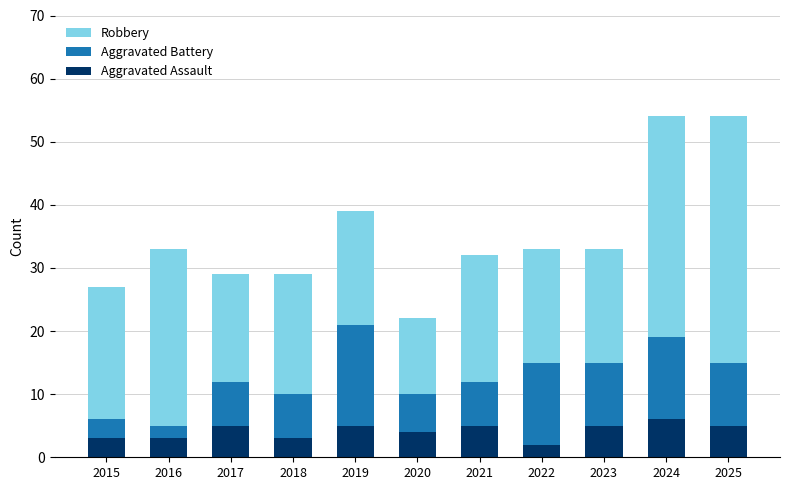

True or false: Aggravated Assault has a value of 2 at 2017.

False